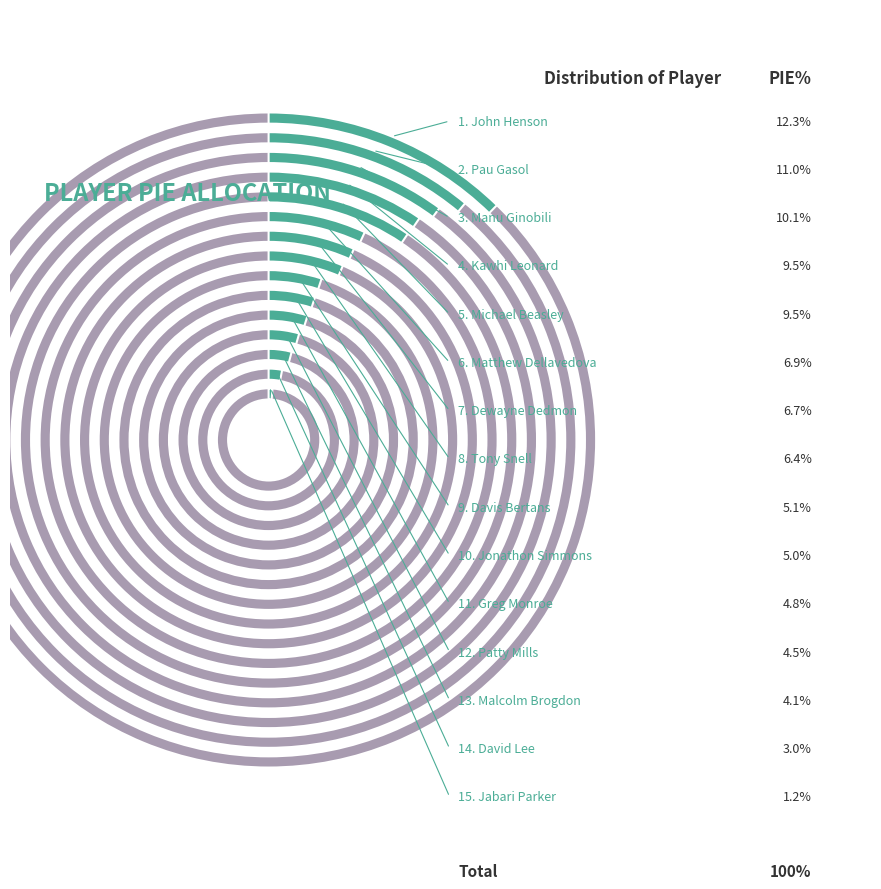

Combined, do Kawhi Leonard and Matthew Dellavedova account for over 50%?

No